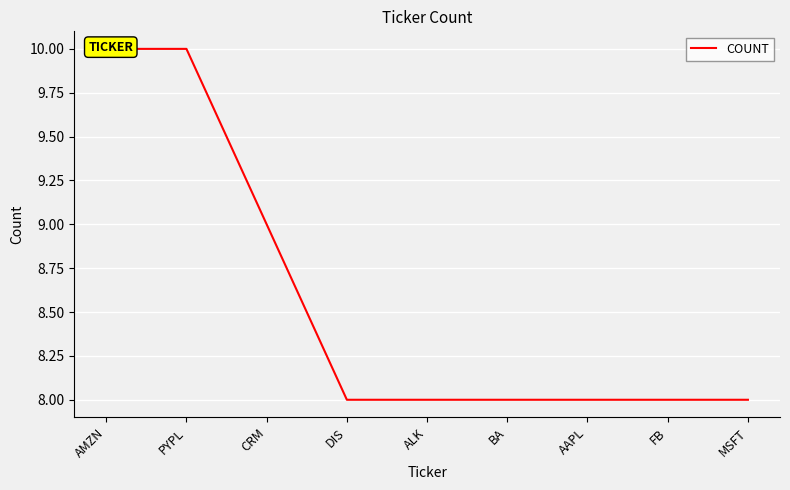

What is the value of the 4th point from the left?

8